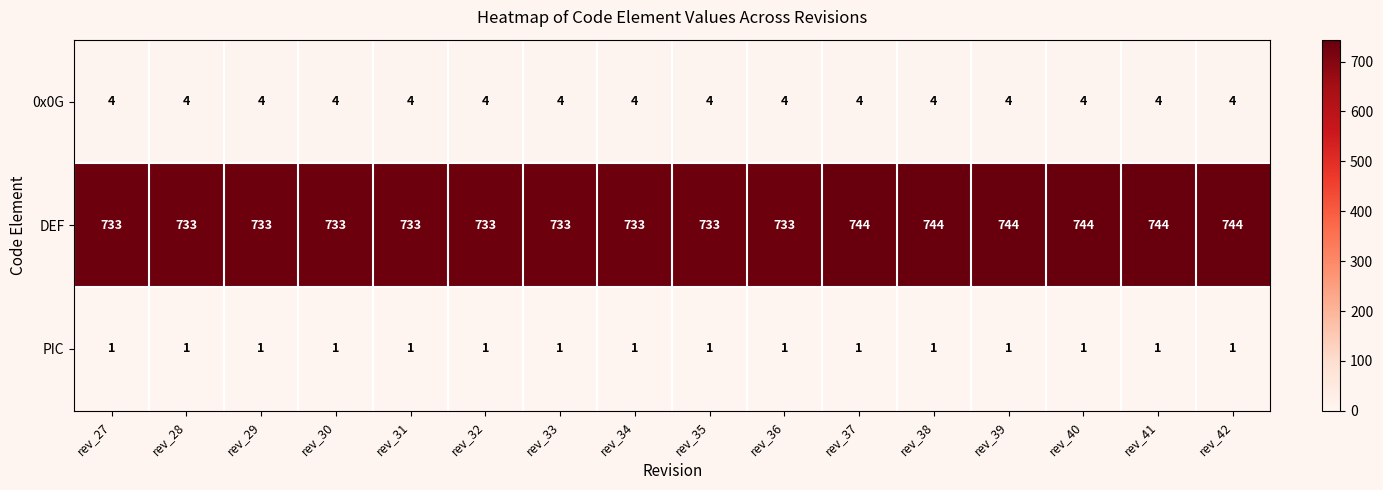

Which series has the largest total across all categories?

DEF